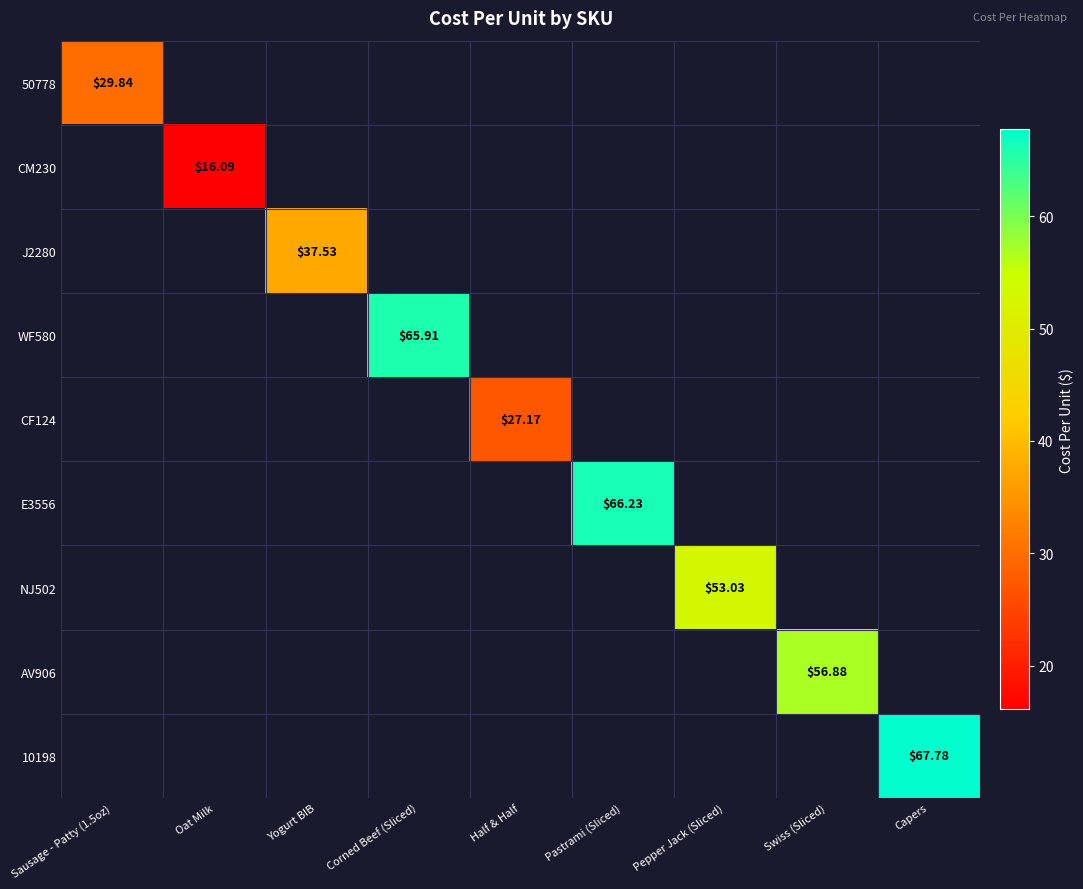

What is the greatest value displayed?

67.8